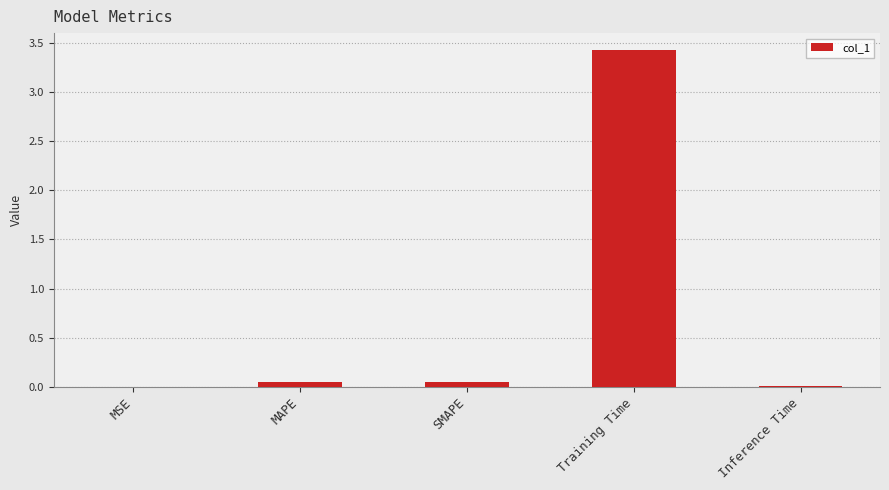

Which category has the highest value across all series?

Training Time